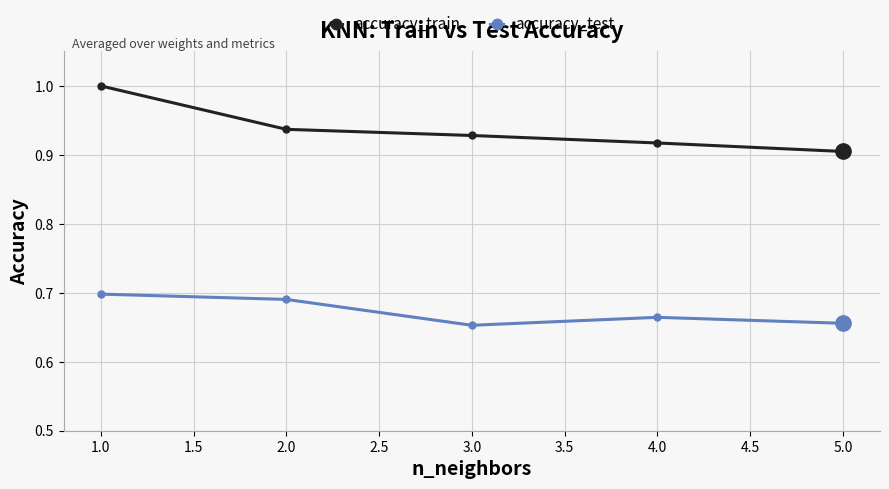

The value of accuracy_test at 2.0 is 0.2. True or false?

False